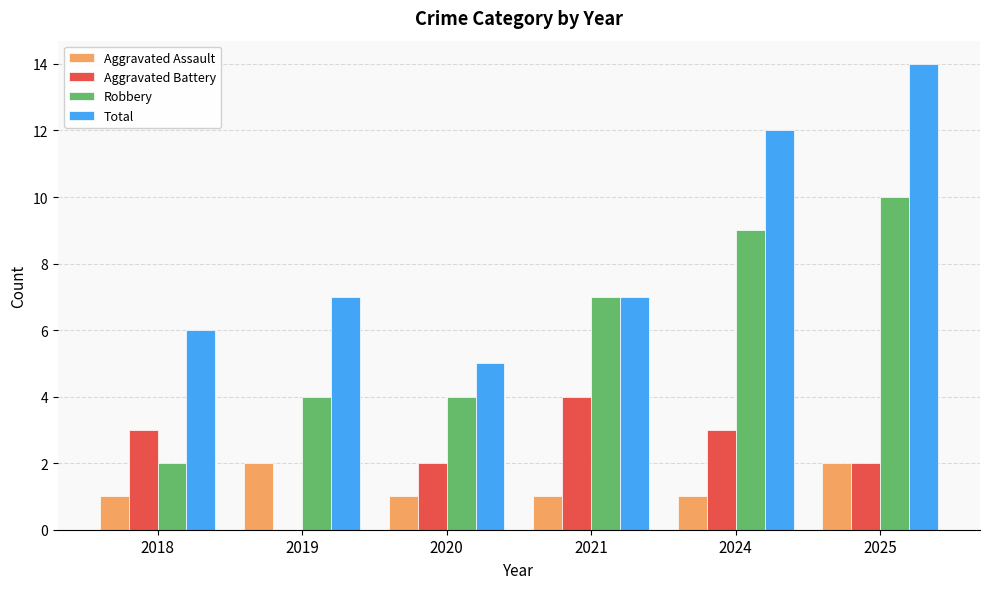

How many series are shown in this chart?

4